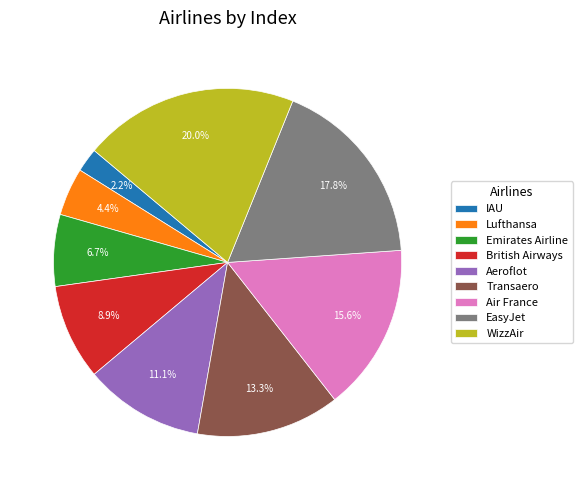

To the nearest percent, what is the difference between the largest and smallest slice percentages?

18%